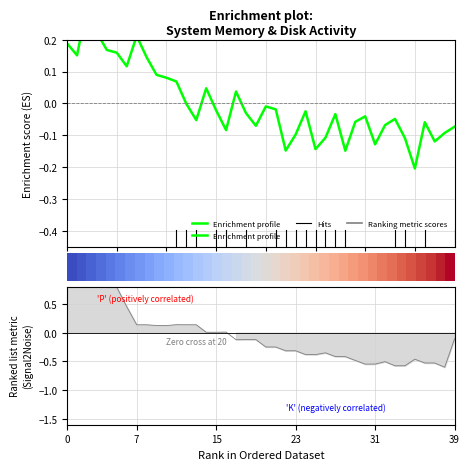

How many values in the Enrichment profile series exceed 0?

14